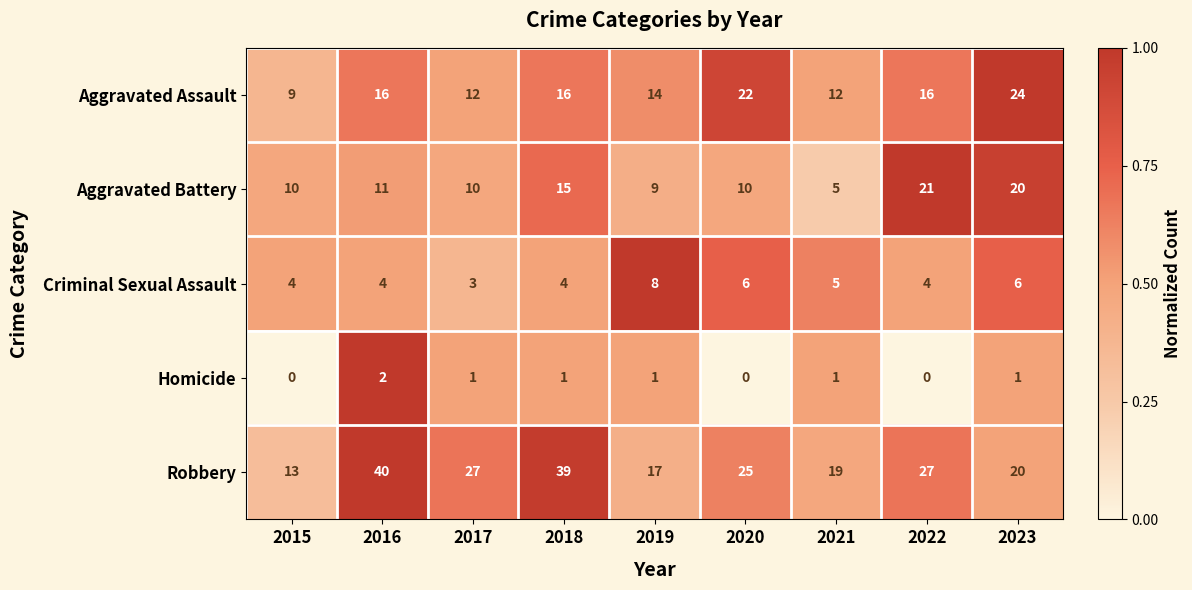

Which series has the largest range (max minus min)?

Robbery